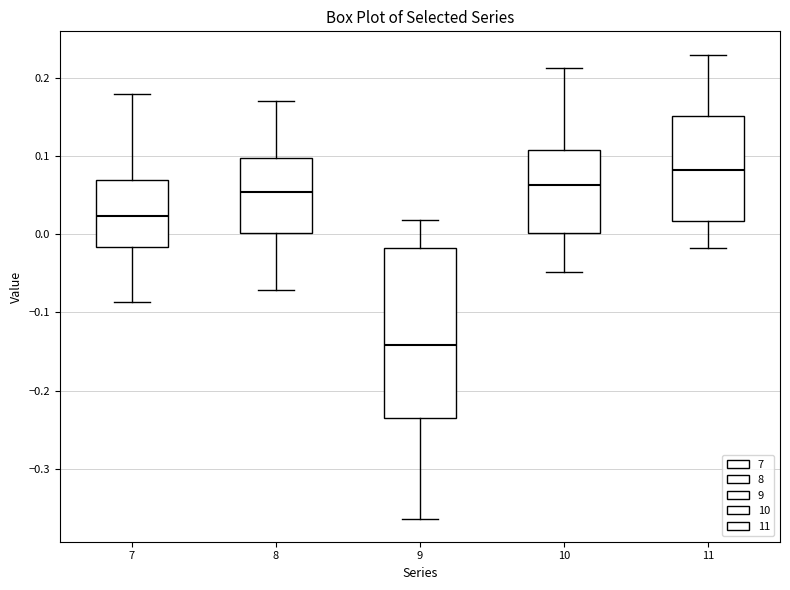

Reading left to right, read every box against the y-axis: the position of its median line, the range the box covers, and the ends of its whiskers. The values are not printed on the chart, so give them approximately, as read against the axis.

7: median 0.02, box -0.02 to 0.07, whiskers -0.09 to 0.18
8: median 0.05, box 0.00 to 0.10, whiskers -0.07 to 0.17
9: median -0.14, box -0.23 to -0.02, whiskers -0.36 to 0.02
10: median 0.06, box 0.00 to 0.11, whiskers -0.05 to 0.21
11: median 0.08, box 0.02 to 0.15, whiskers -0.02 to 0.23